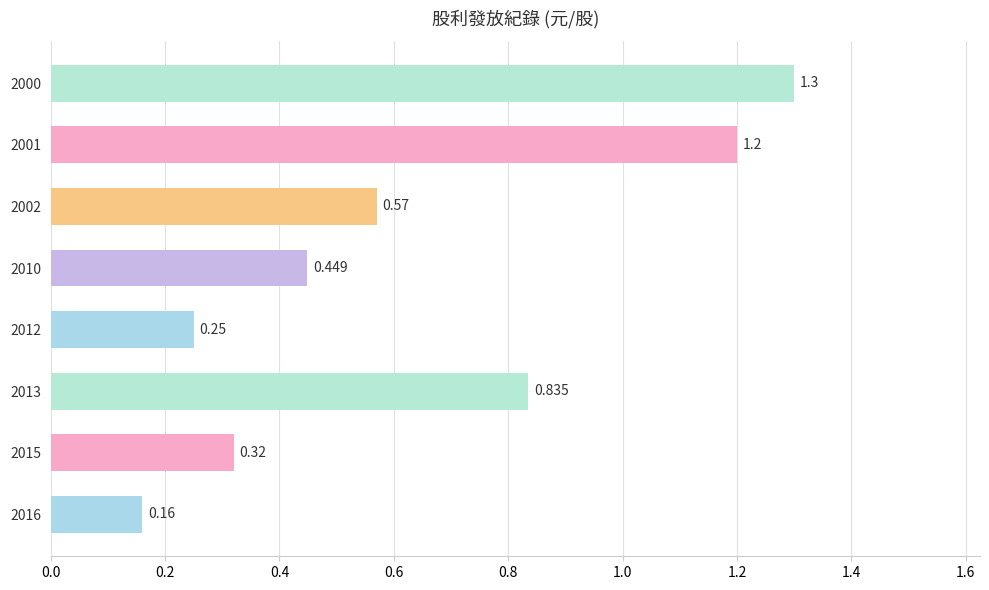

How many distinct data groups are displayed?

1